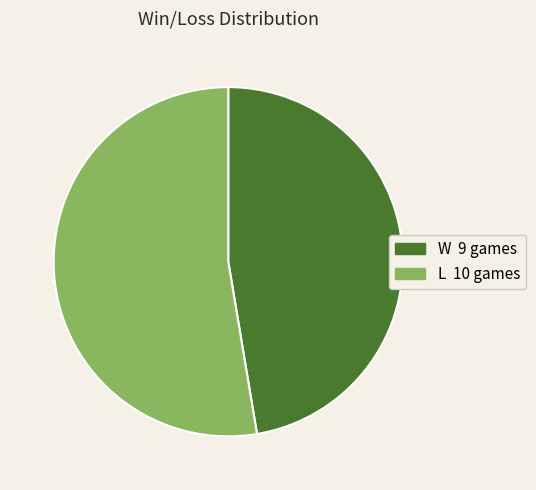

Which slice is the largest?

L